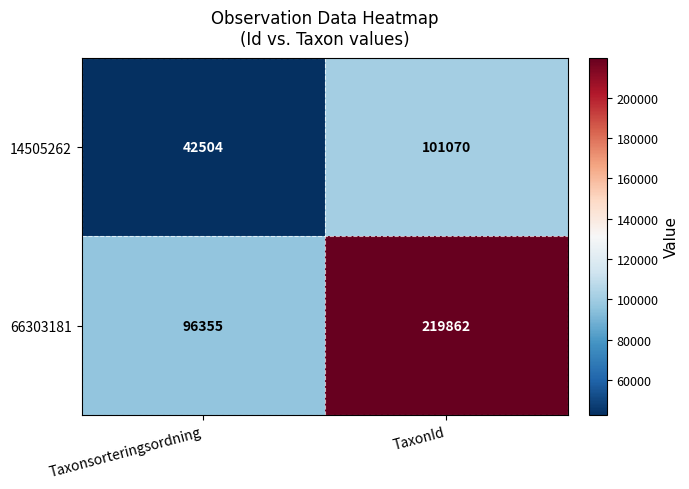

What is the difference between the maximum and minimum values in the 14505262 series?

58566